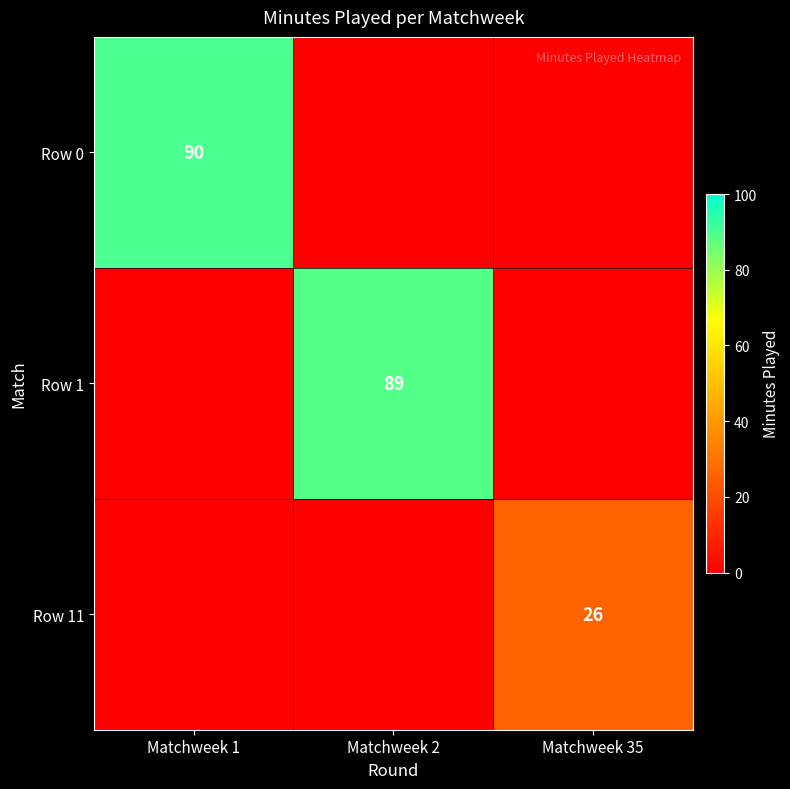

The value of Row 1 at Matchweek 2 is 28. True or false?

False